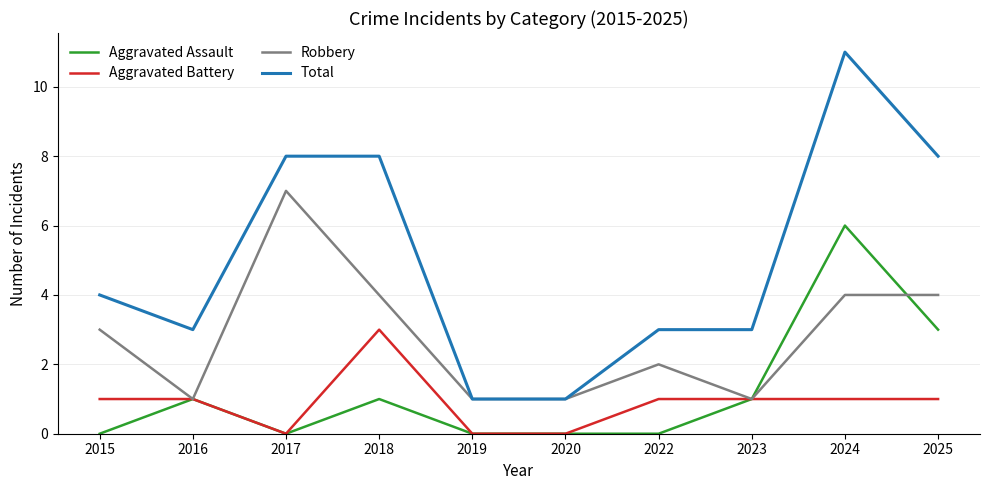

What is the sum of all Aggravated Assault values?

12